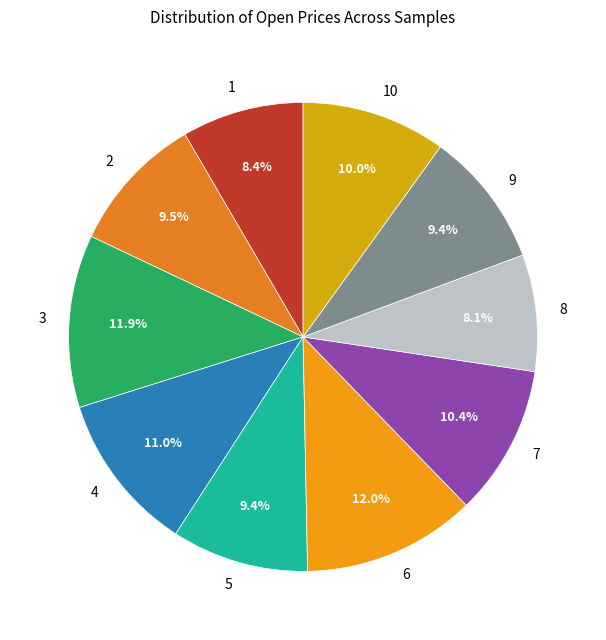

To the nearest percent, what percentage of the pie is 6?

12%